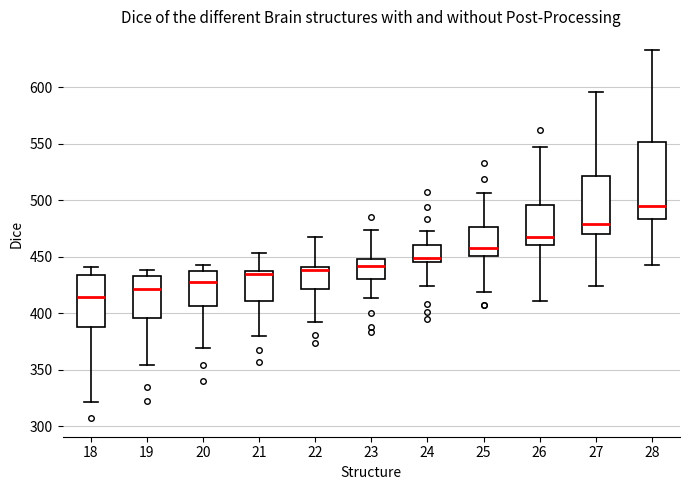

Comparing the boxes themselves (not the whiskers), which one is the tallest?

28